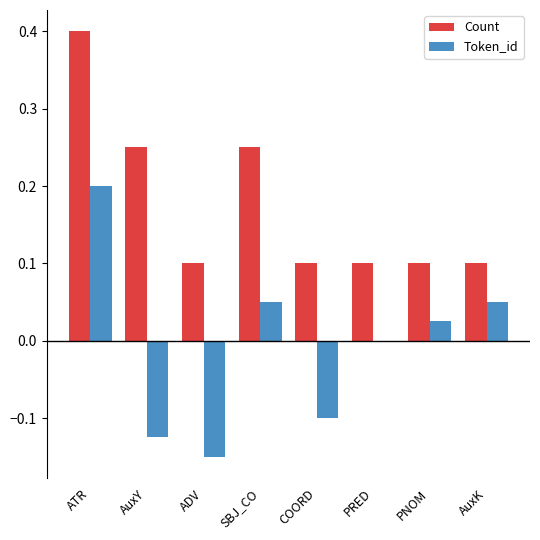

Which category has the highest value in the Token_id series?

ATR